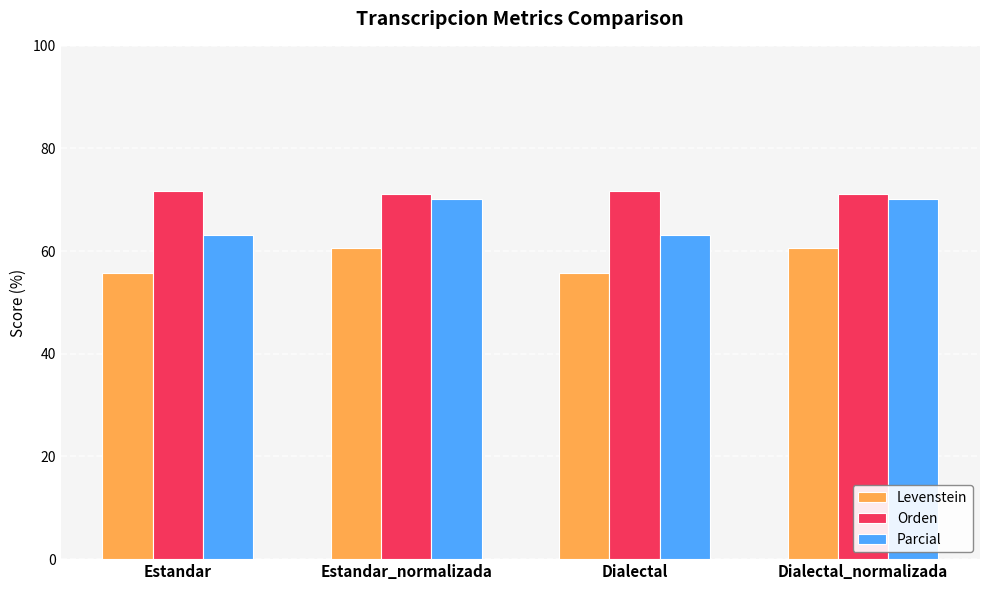

What is the difference between the second highest and second lowest values in the Parcial series?

6.8